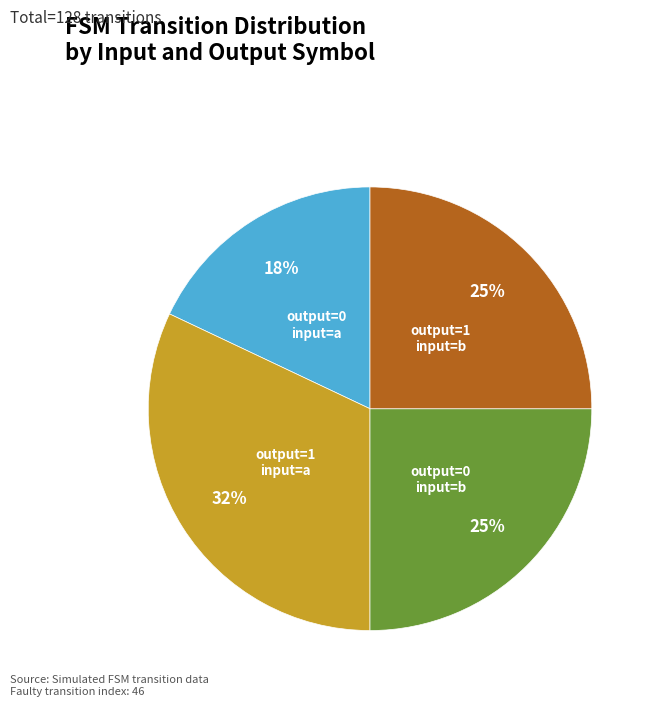

Does any single category account for the majority?

No